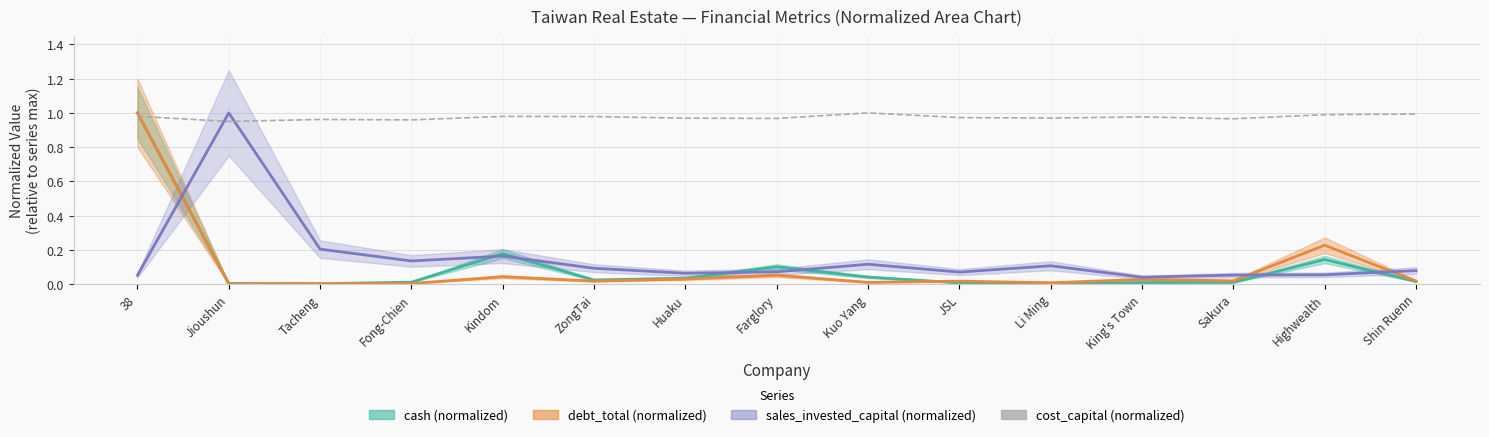

The debt_total (normalized) series shows 0.0 at King's Town. True or false?

False